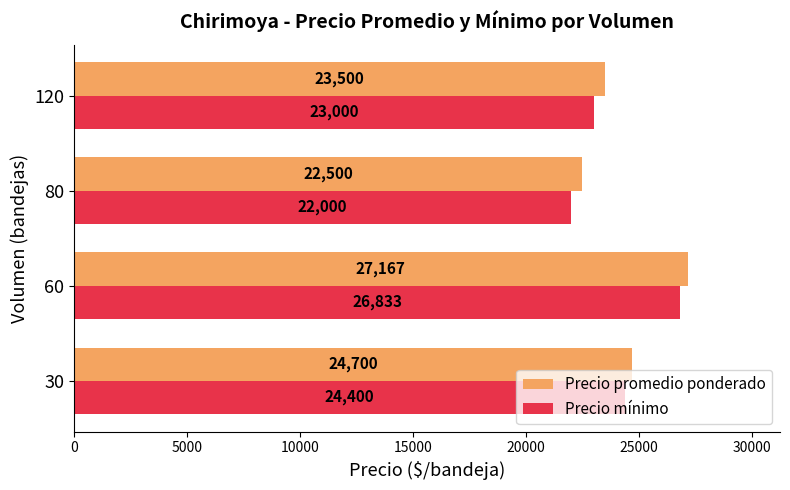

How many data points does each series have?

4